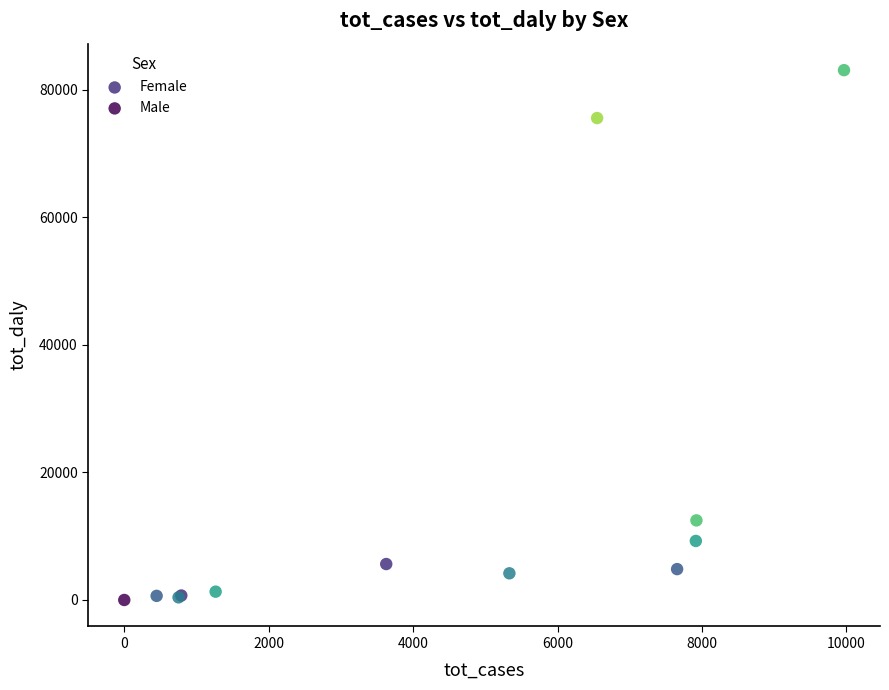

Which series contains the highest Y value?

Male